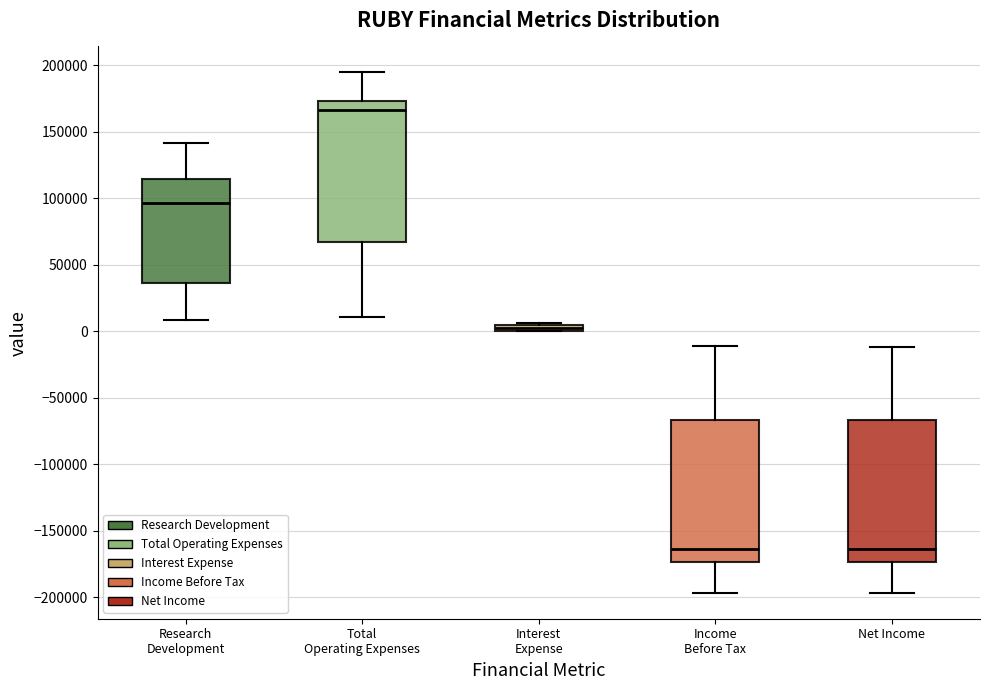

Where is the upper edge of the box for Interest Expense on the y-axis? The values are not printed on the chart, so give them approximately, as read against the axis.

5000